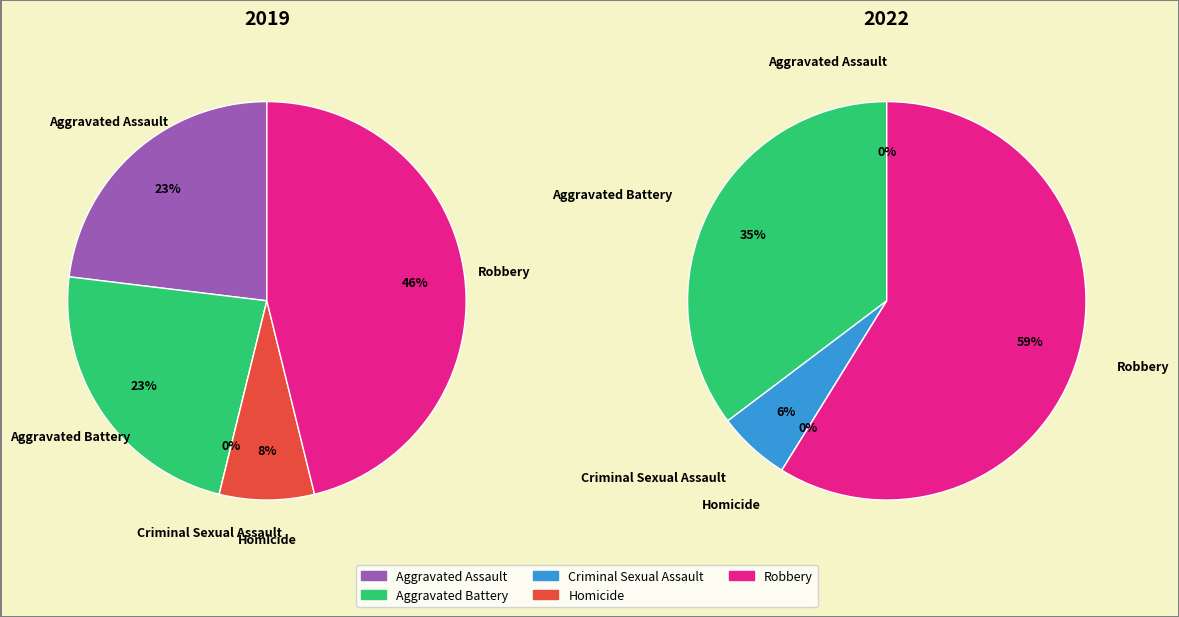

Rank the series by their average value, from lowest to highest.

values_2019, values_2022